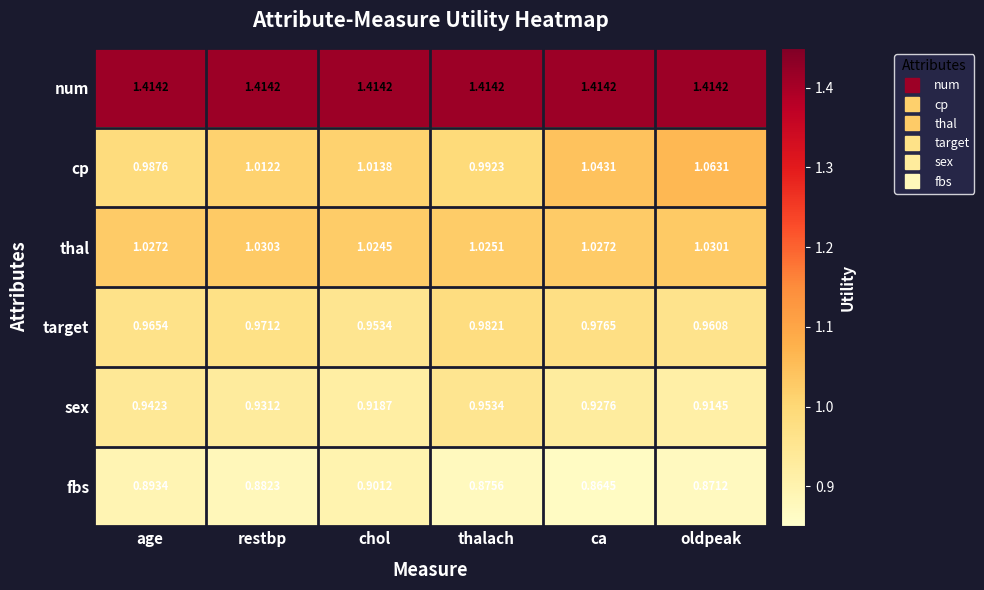

At which category is the sum across all series the highest?

oldpeak